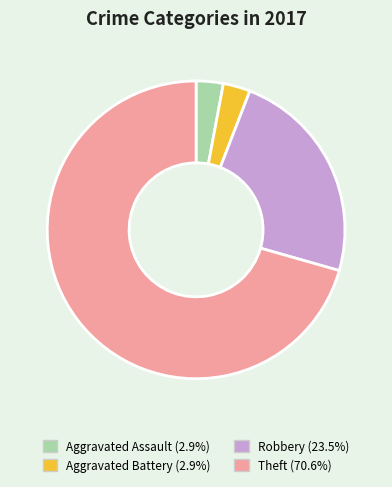

Which category has the biggest portion of the pie?

Theft